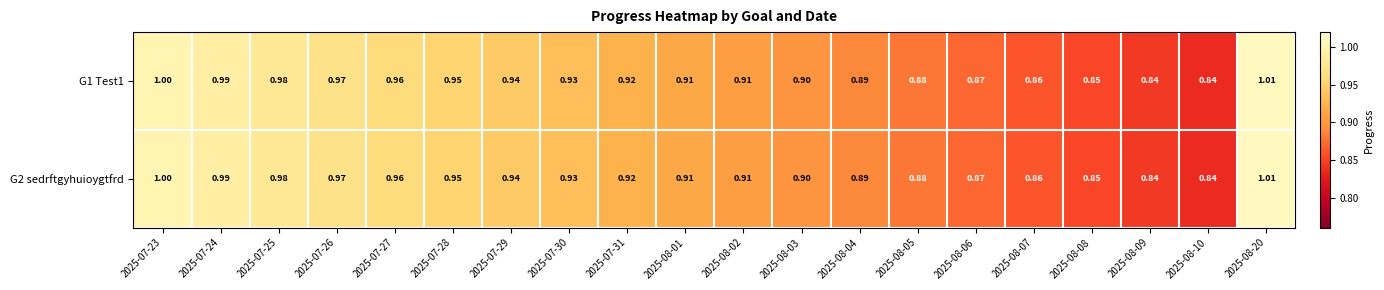

Is the value of G2 sedrftgyhuioygtfrd at 2025-08-20 greater than the value of G1 Test1 at 2025-07-23?

Yes